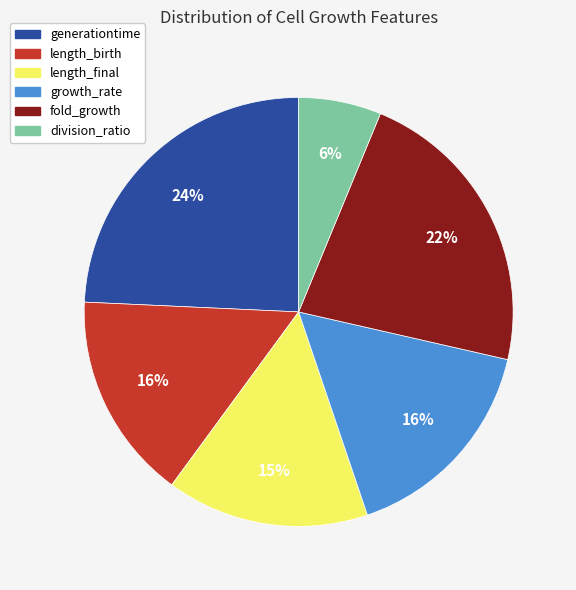

What percentage is the growth_rate slice, to the nearest percent?

16%